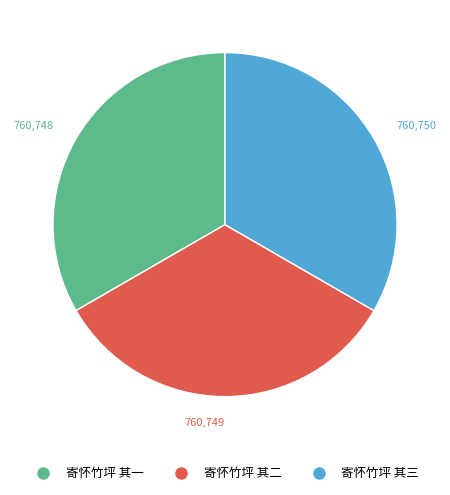

What is the ratio of the value at 寄怀竹坪 其二 to the value at 寄怀竹坪 其一?

1.0